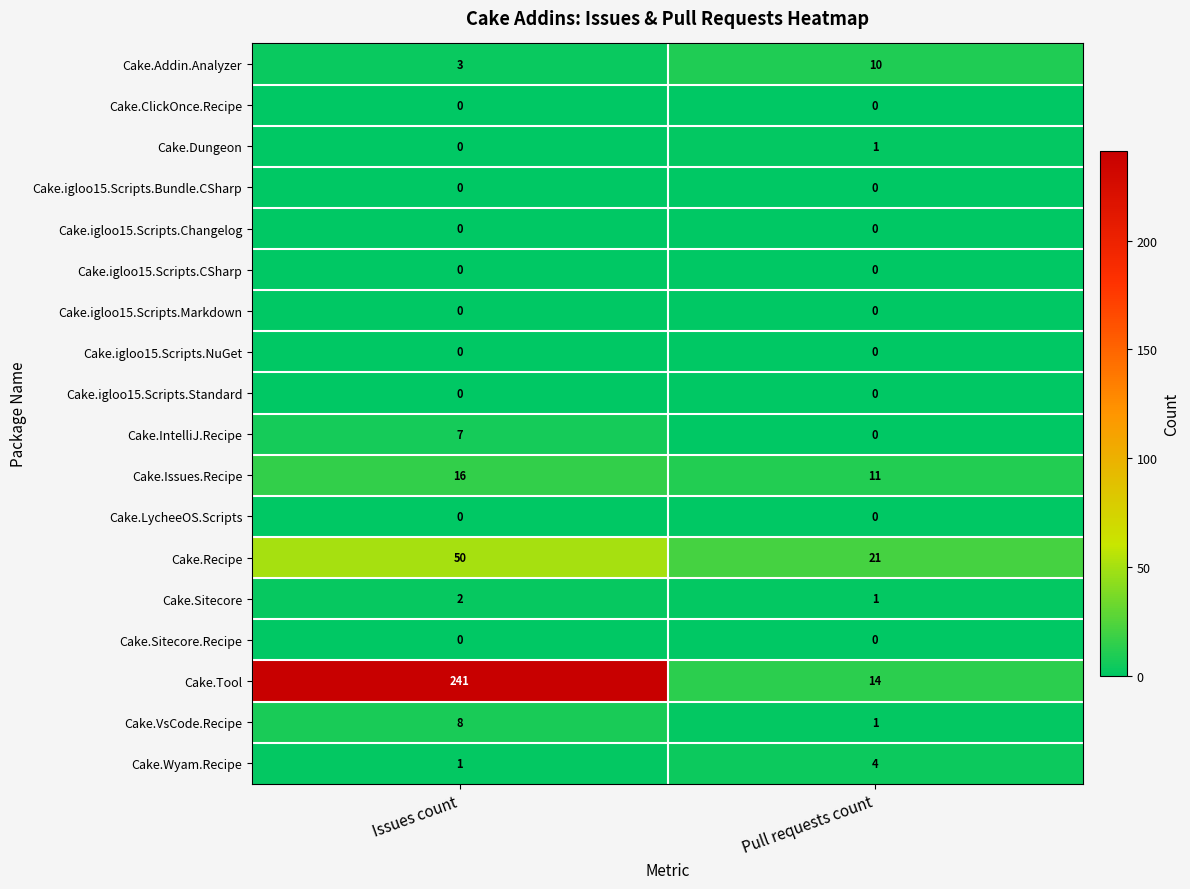

What is the spread (max minus min) of values at Pull requests count?

21